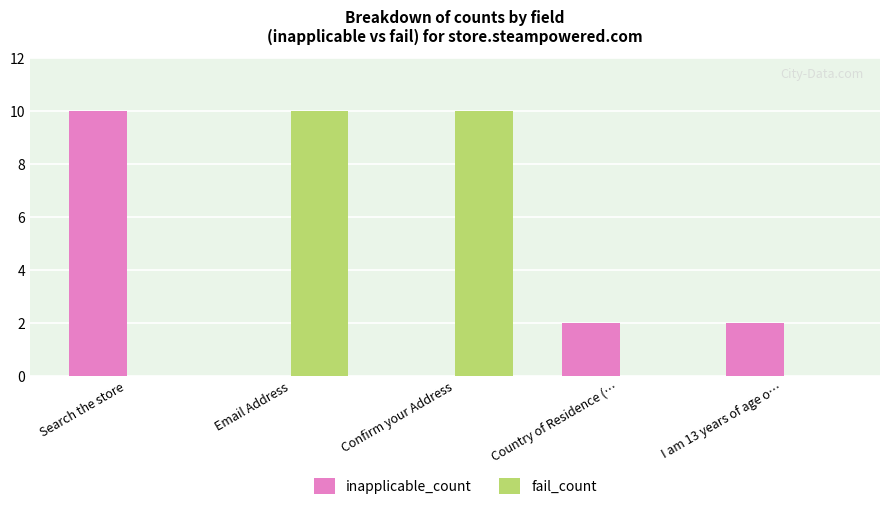

The fail_count series shows 17 at Confirm your Address. True or false?

False